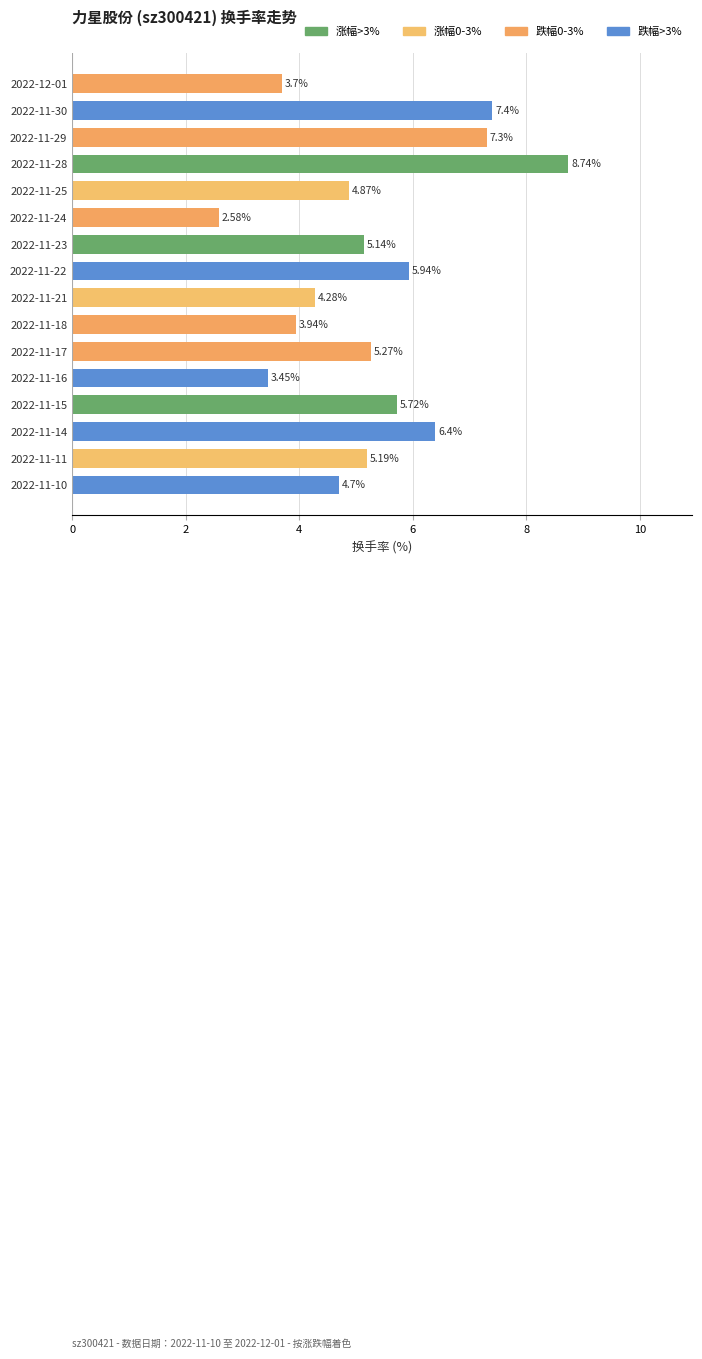

Between 2022-11-25 and 2022-12-01, which is larger?

2022-11-25